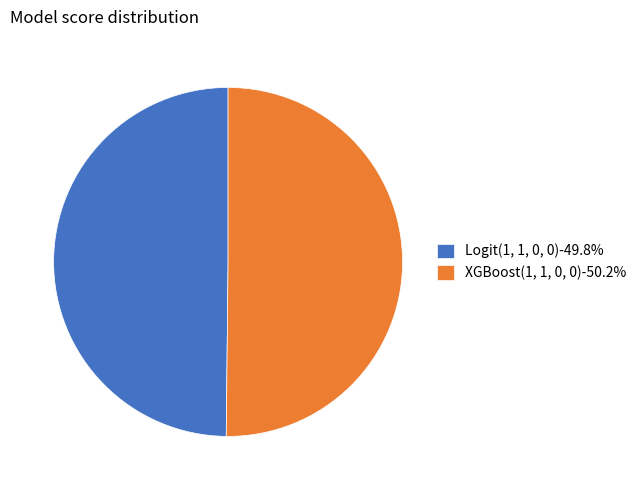

Is the sum of Logit(1, 1, 0, 0)-49.8% and XGBoost(1, 1, 0, 0)-50.2% greater than half?

Yes